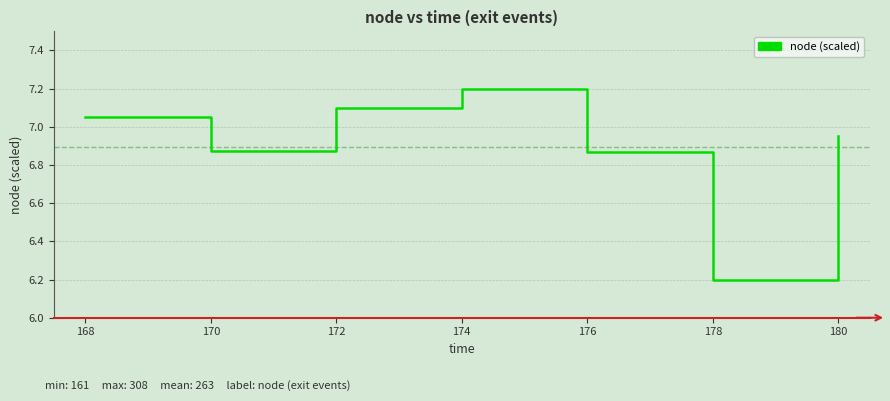

What is the greatest value displayed?

7.2